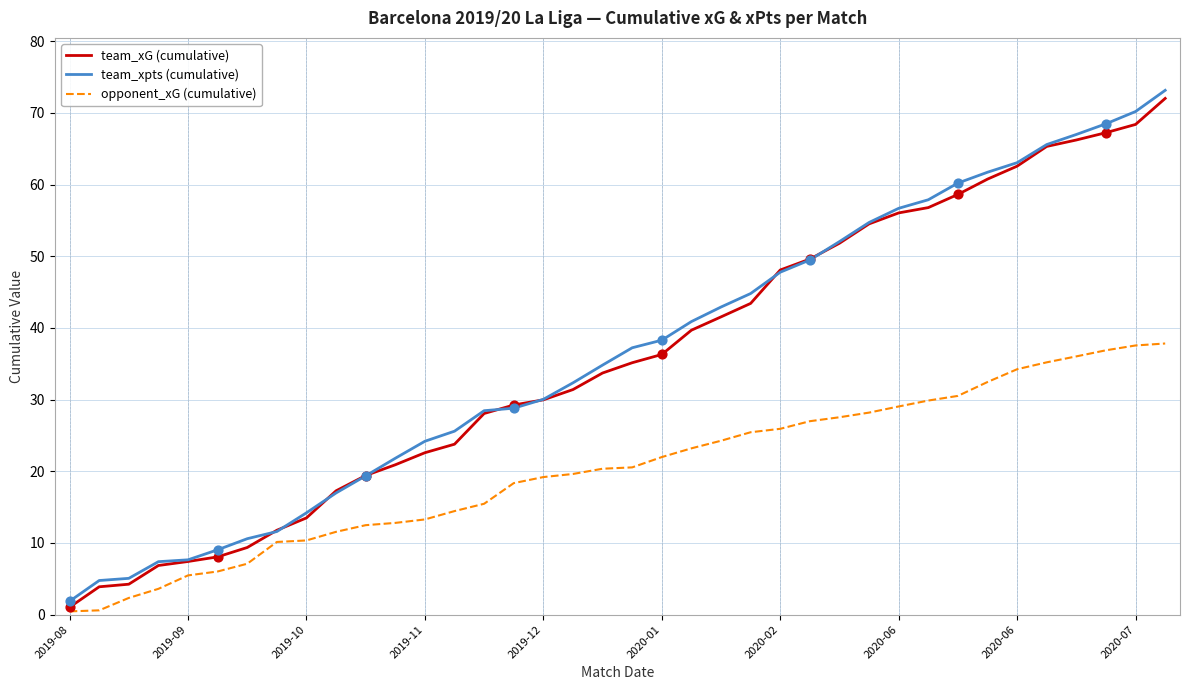

Which series has the largest total across all categories?

team_xpts (cumulative)